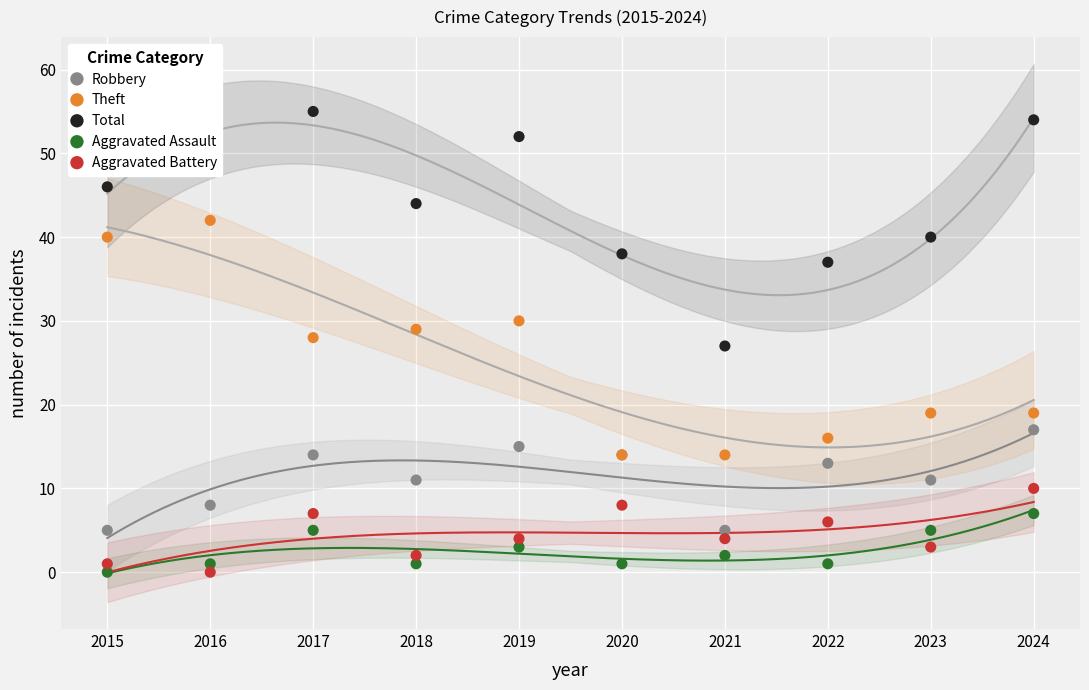

What are all the series names shown in the legend?

Robbery, Theft, Total, Aggravated Assault, Aggravated Battery